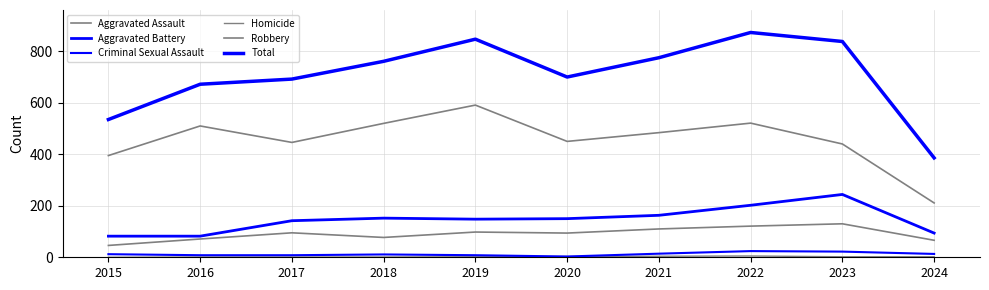

What is the average value of the Criminal Sexual Assault series?

12